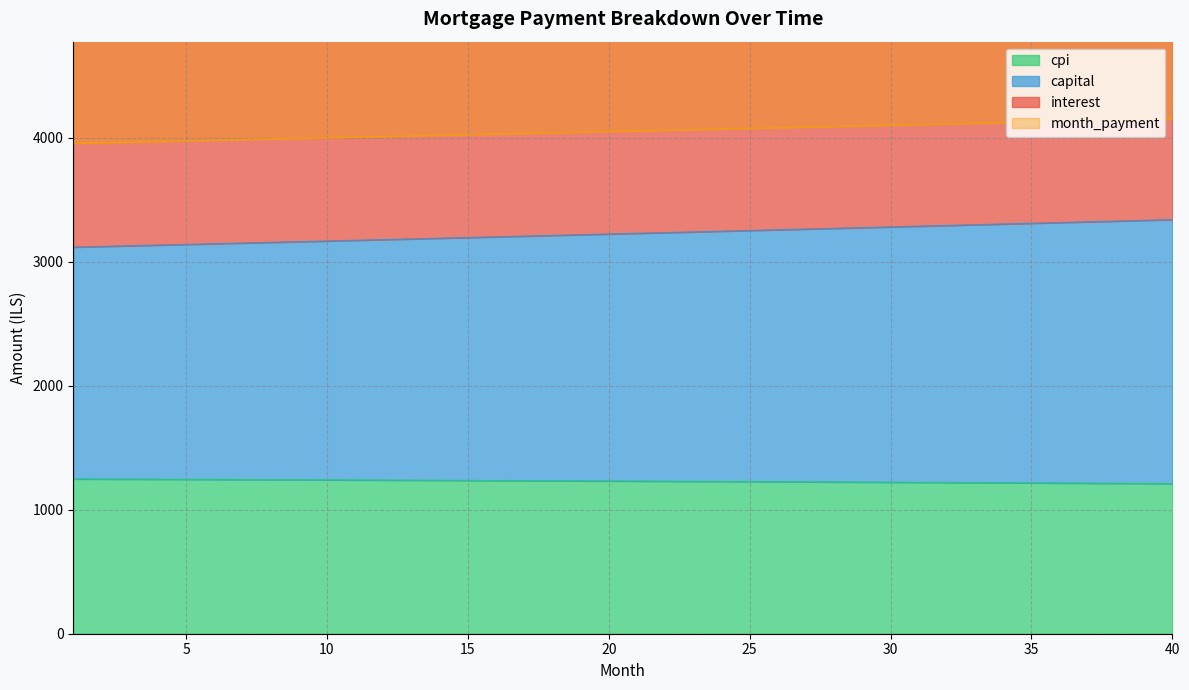

Between 15 and 8, which is larger?

8